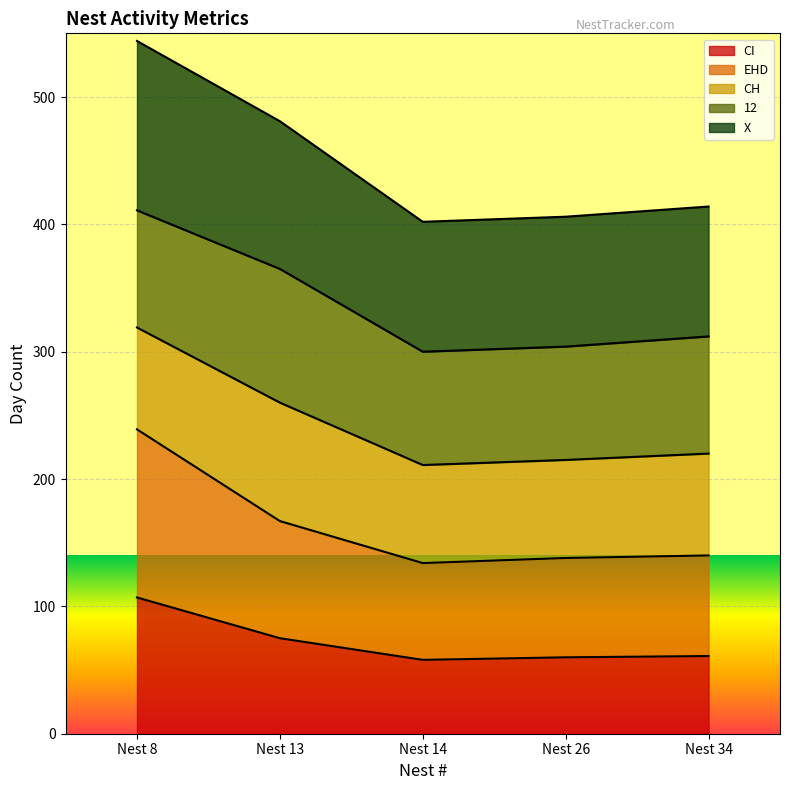

Does the chart display data point markers on the line(s)?

No